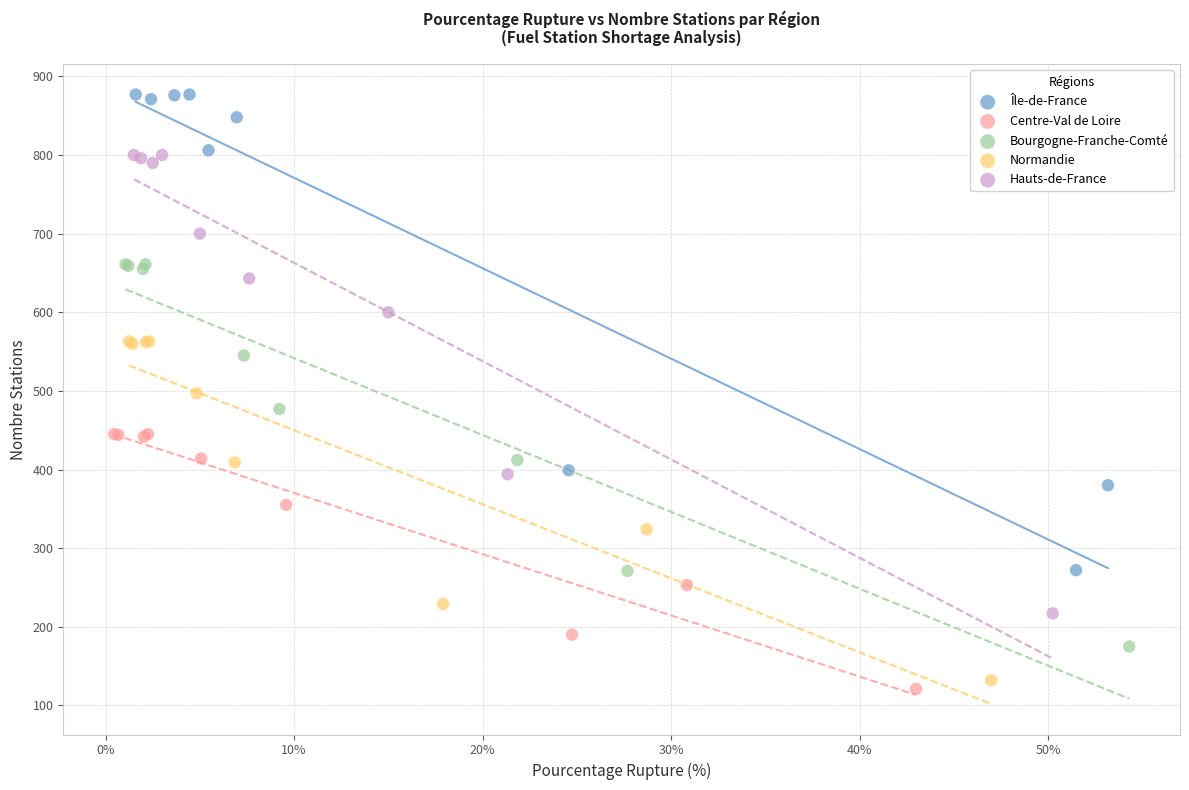

Which series has the widest spread of Y values?

Île-de-France